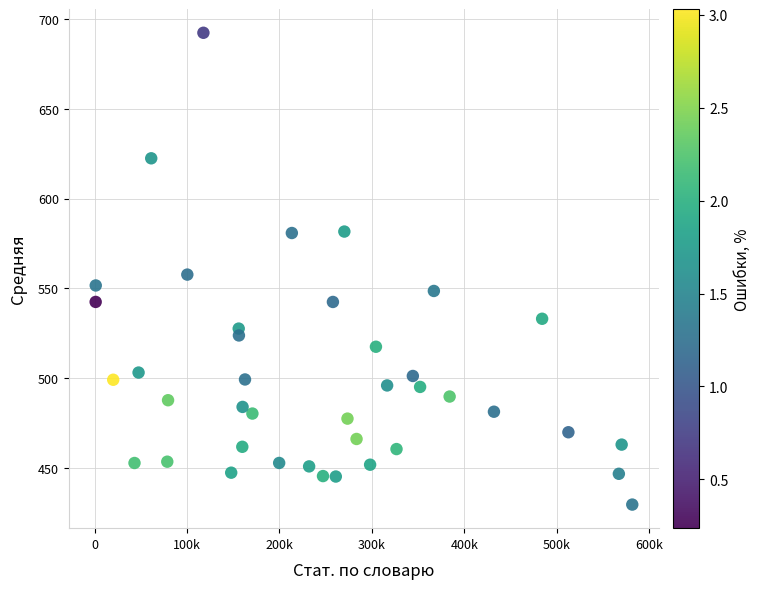

What is the range of X values (max minus min)?

580792.0